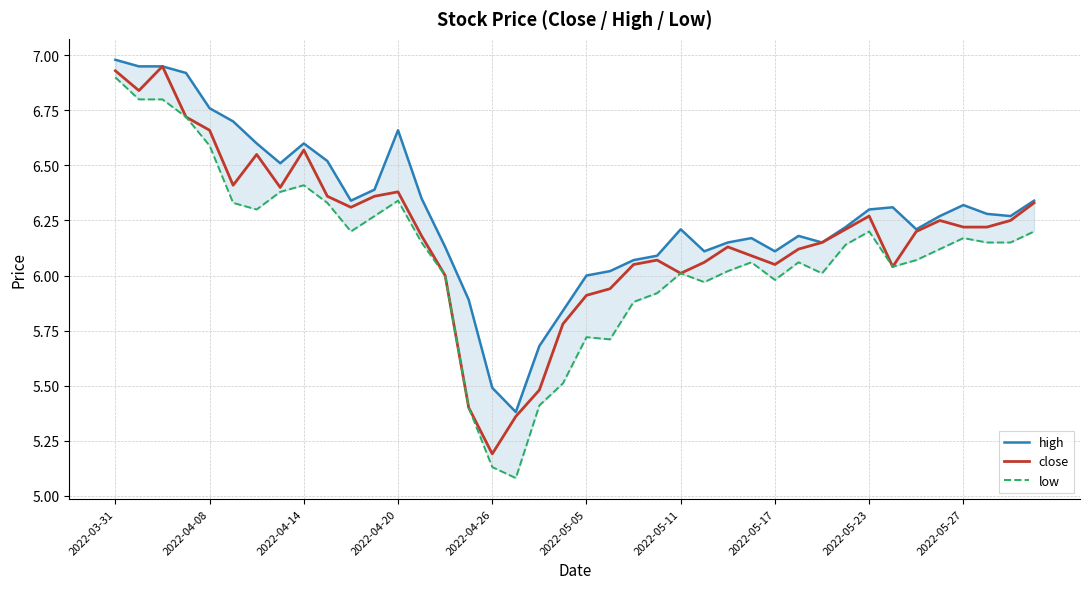

What is the difference between the second highest and second lowest values in the close series?

1.6